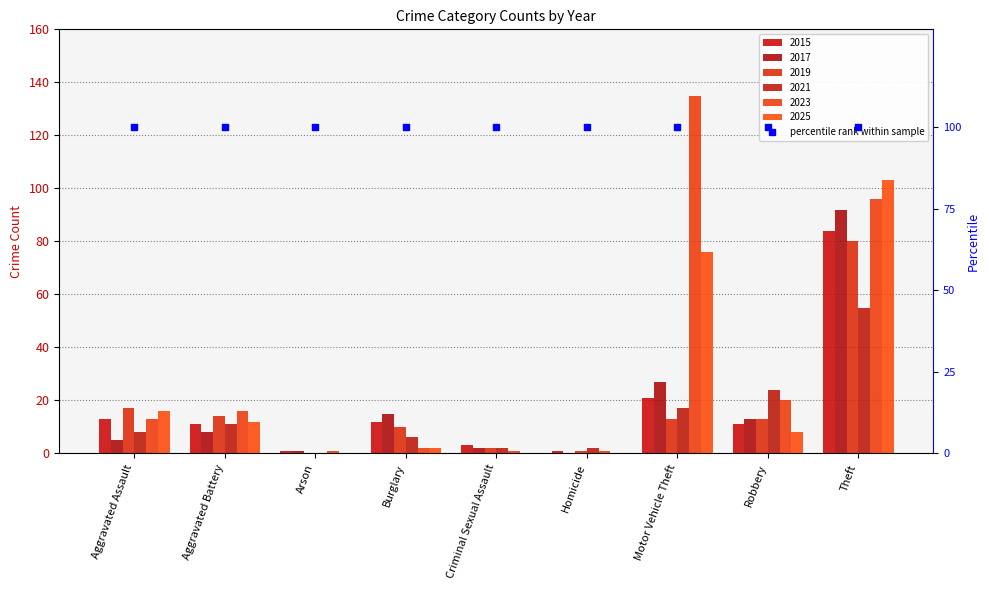

At how many categories does at least one series exceed 2?

7